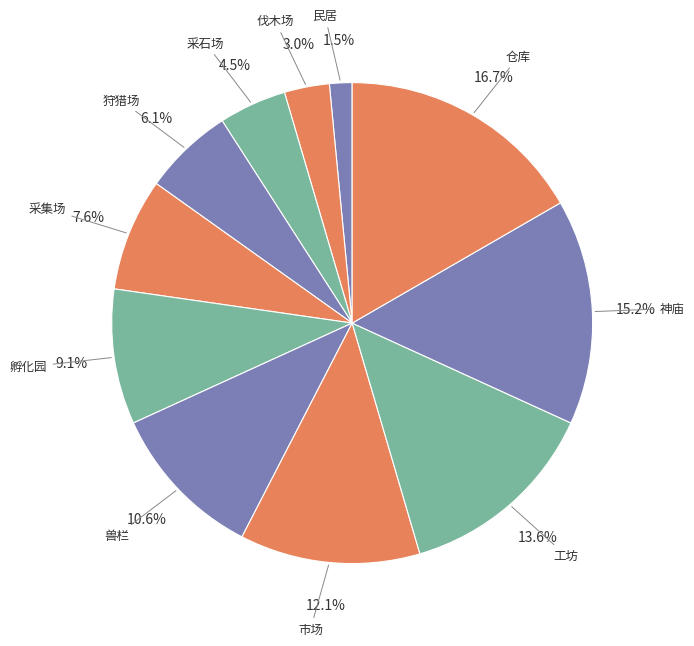

Does 神庙 account for over 50% of the chart?

No